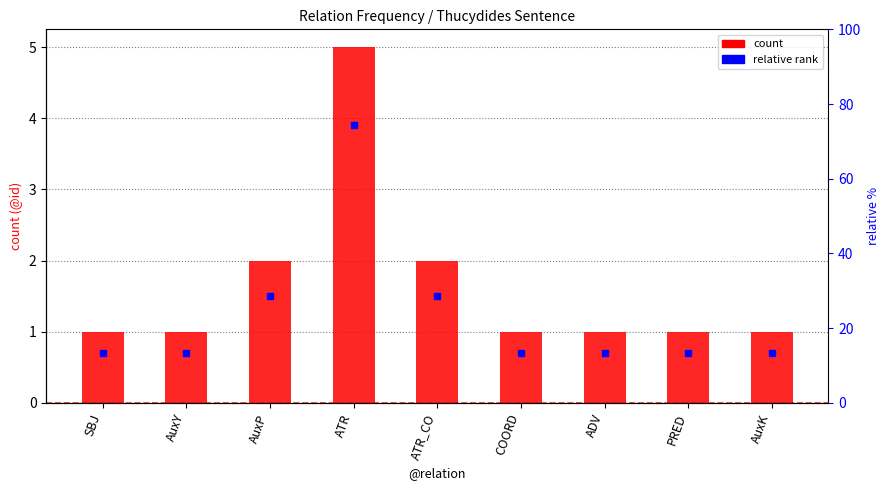

How many bars are there in total?

9